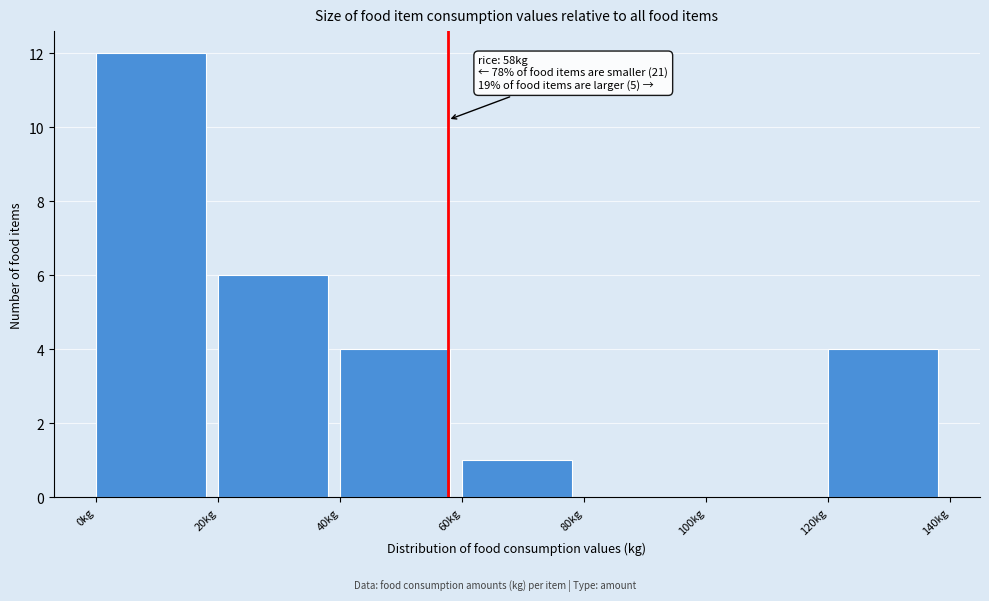

Which range on the x-axis has the tallest bar?

0 to 20